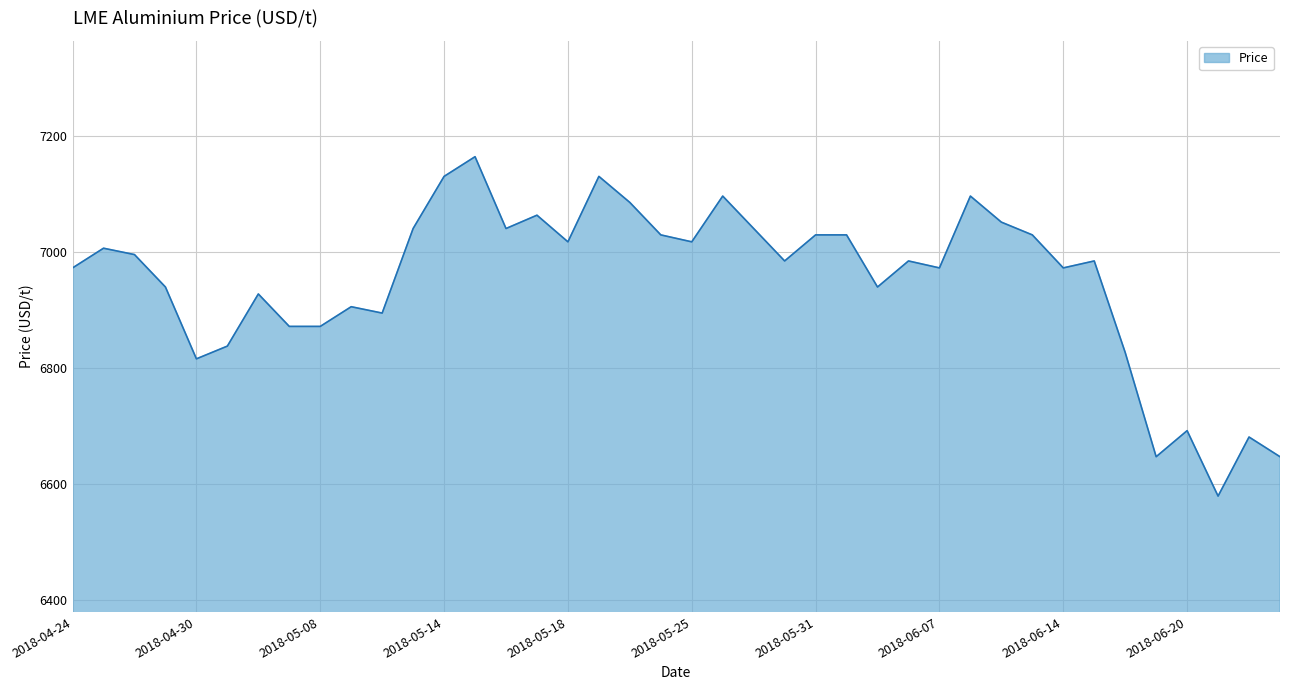

Does the chart display data point markers on the line(s)?

No